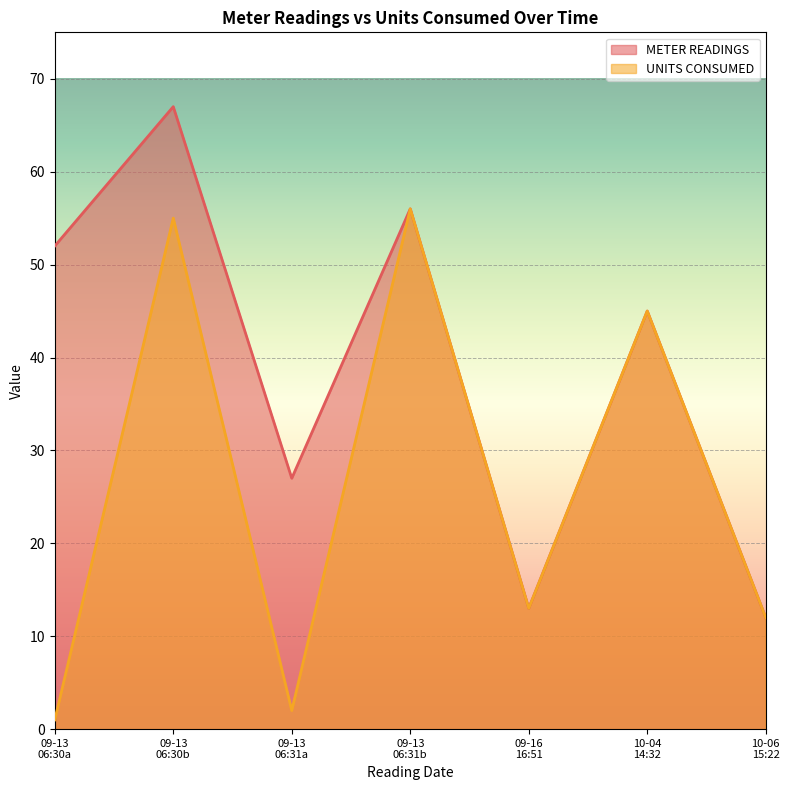

What are all the series names shown in the legend?

METER READINGS, UNITS CONSUMED